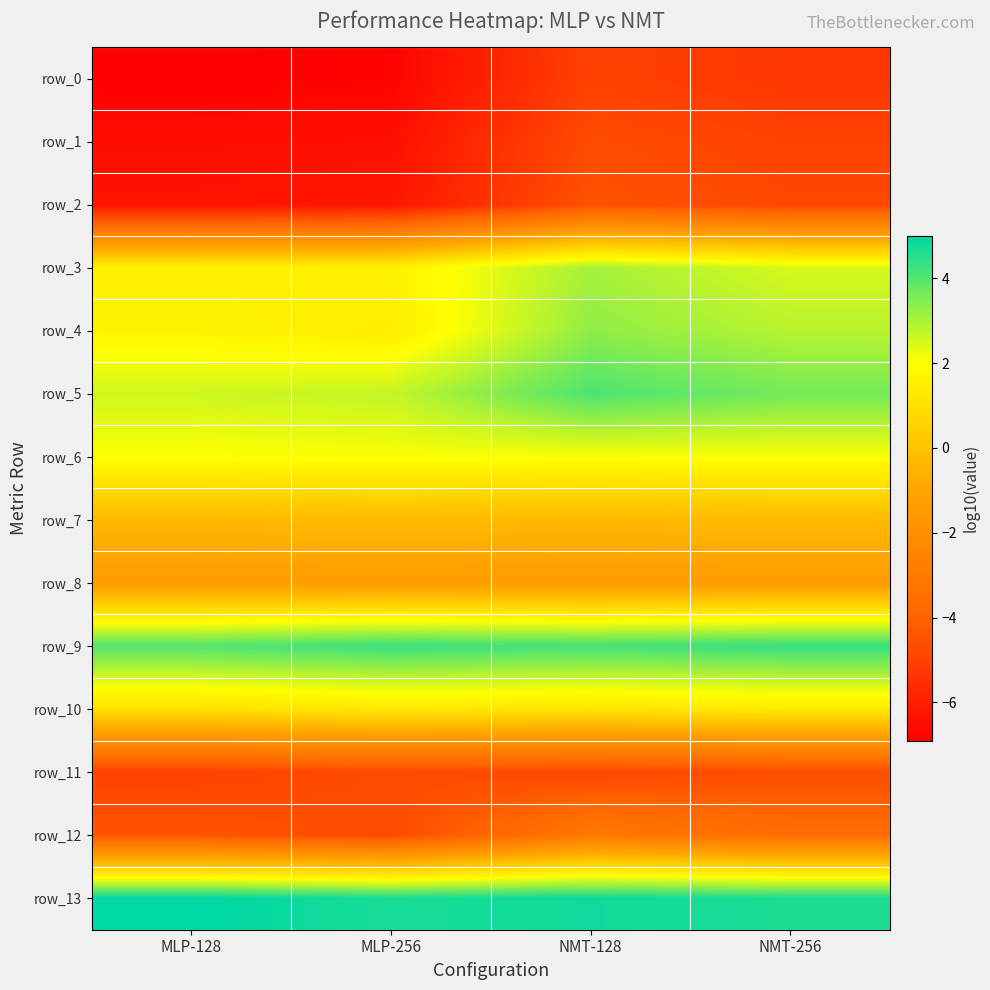

What is the minimum value for row_2?

-6.3